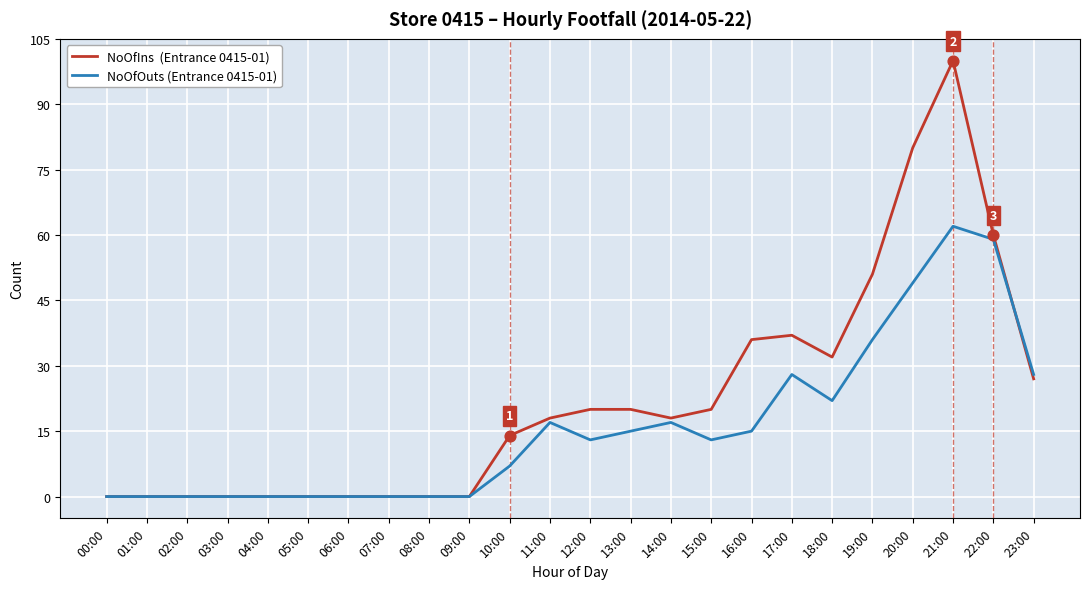

Which category has the highest value across all series?

21:00